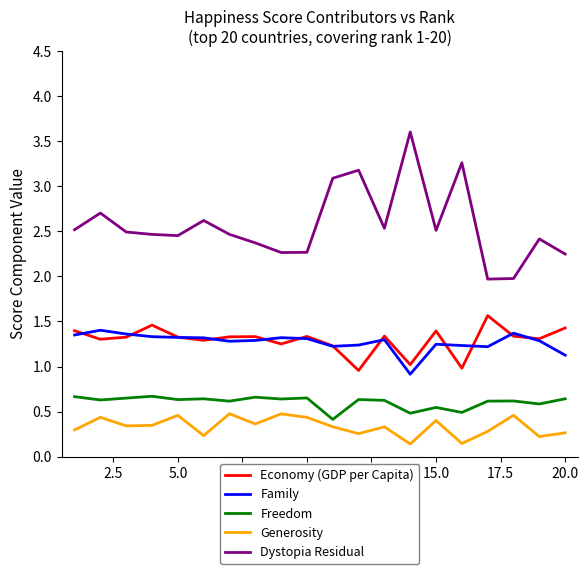

What is the greatest value displayed?

3.6